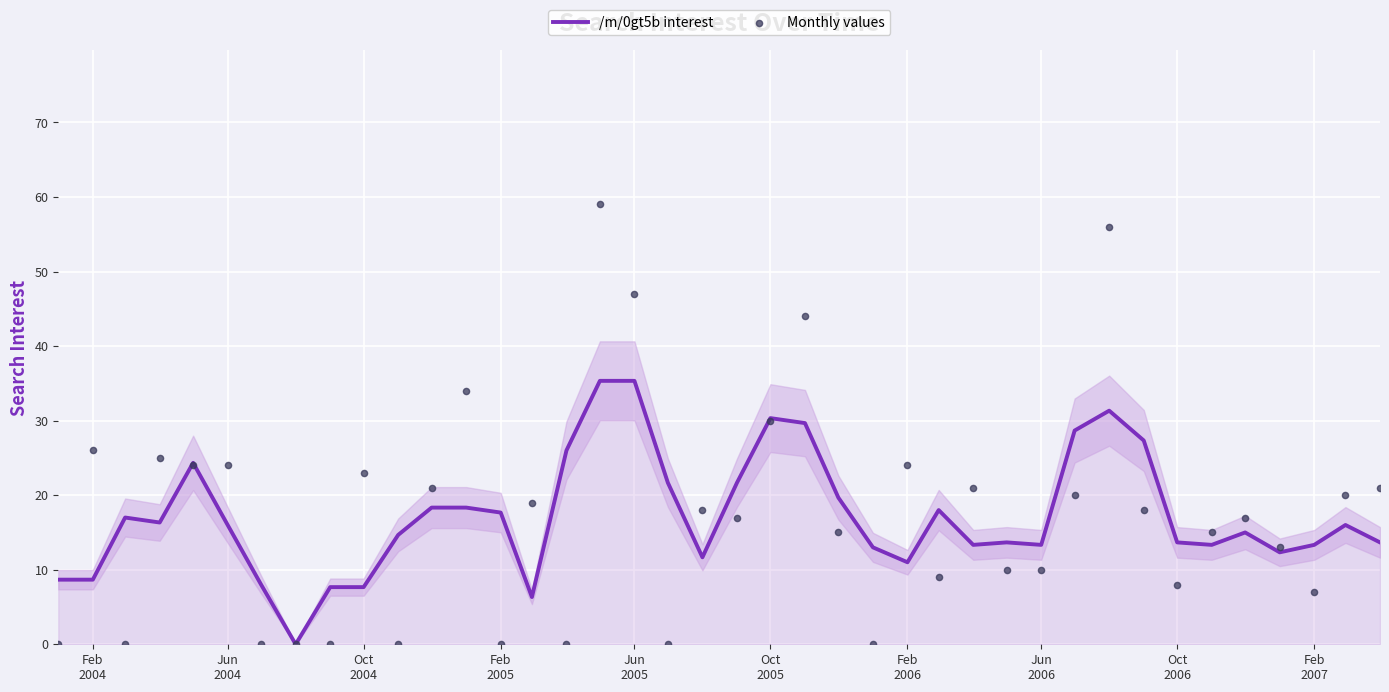

Which series reaches the minimum Y coordinate?

/m/0gt5b interest